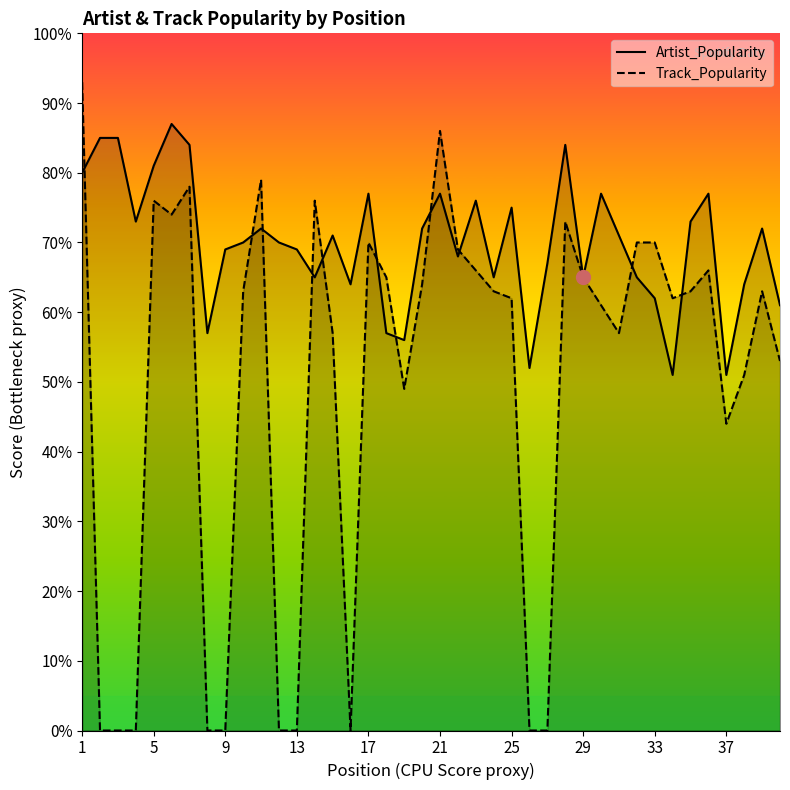

Rank the series at 25 from highest to lowest value.

Artist_Popularity, Track_Popularity